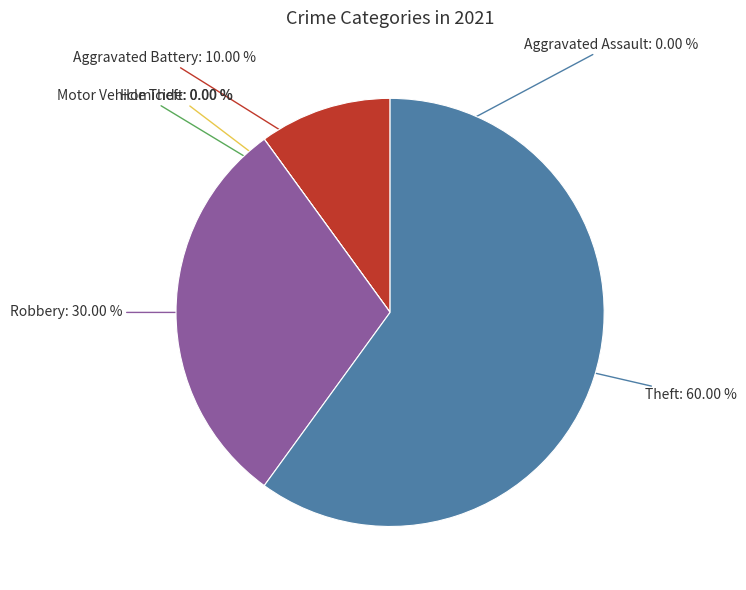

To the nearest percent, what is the combined percentage of Theft and Motor Vehicle Theft?

60%